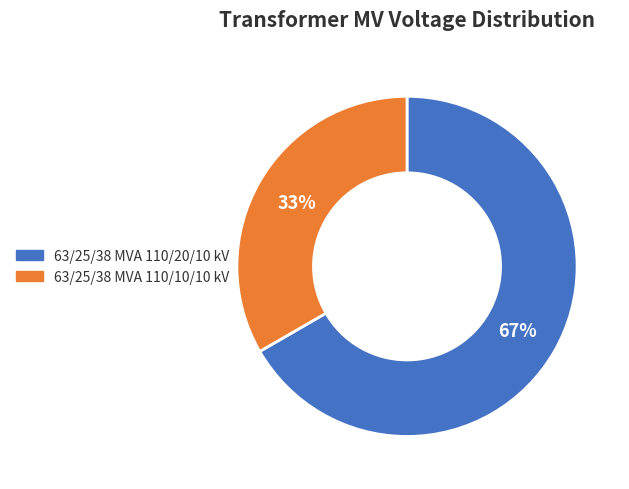

Which slice is the smallest?

63/25/38 MVA 110/10/10 kV